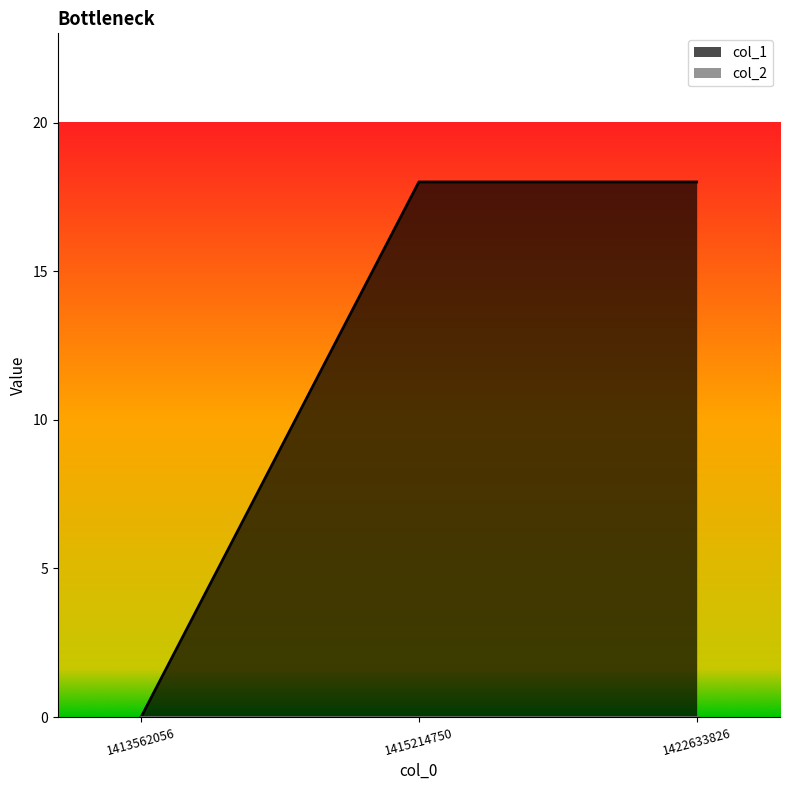

What is the difference between the maximum and minimum values?

18